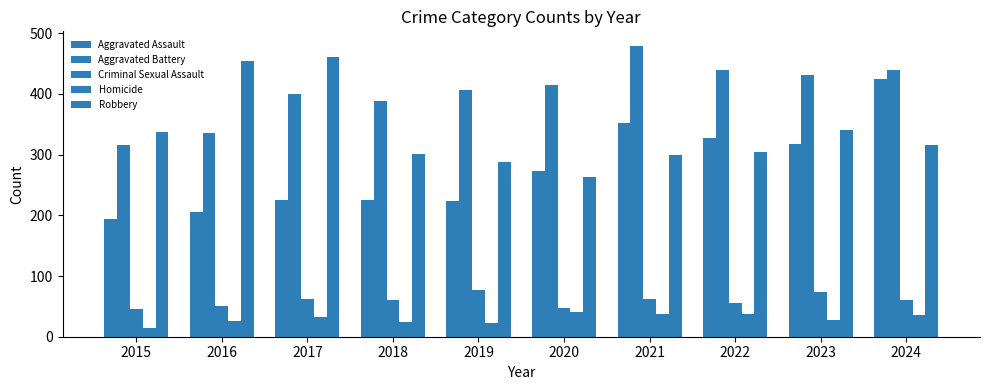

At how many categories does at least one series exceed 229?

10